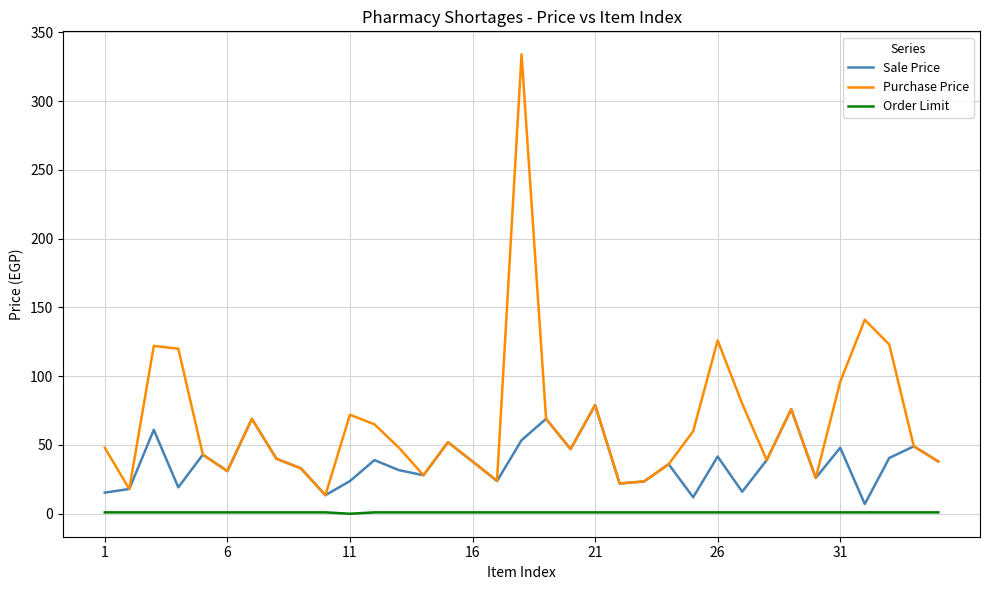

Which series has the largest range (max minus min)?

Purchase Price